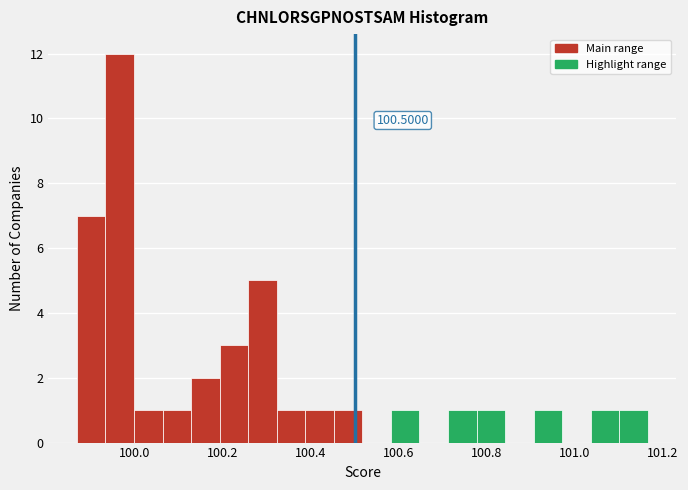

Read against the x-axis, roughly where is the centre of the tallest bar?

99.96